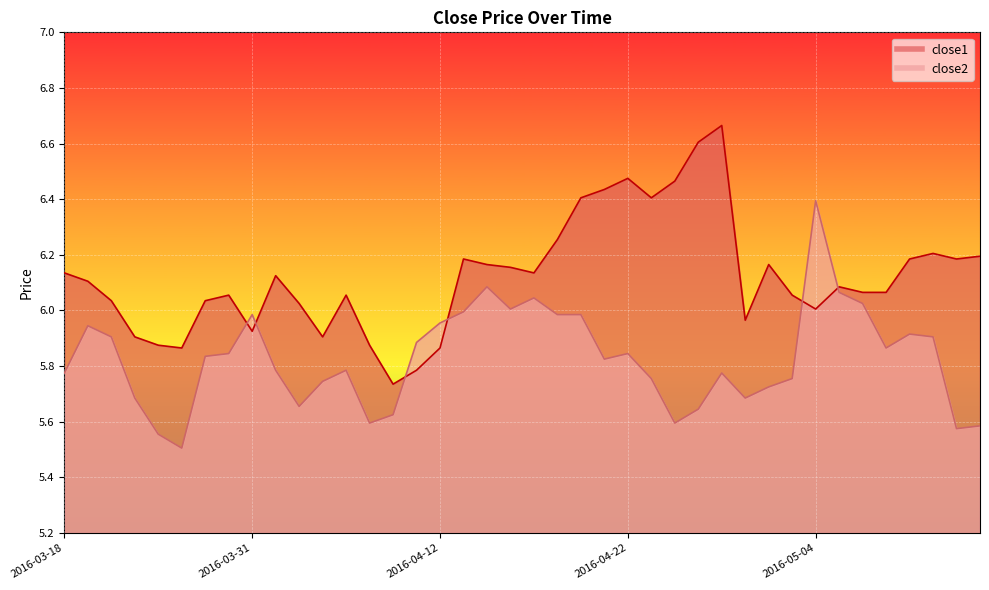

The value of close1 at 2016-05-10 is 6.2. True or false?

True